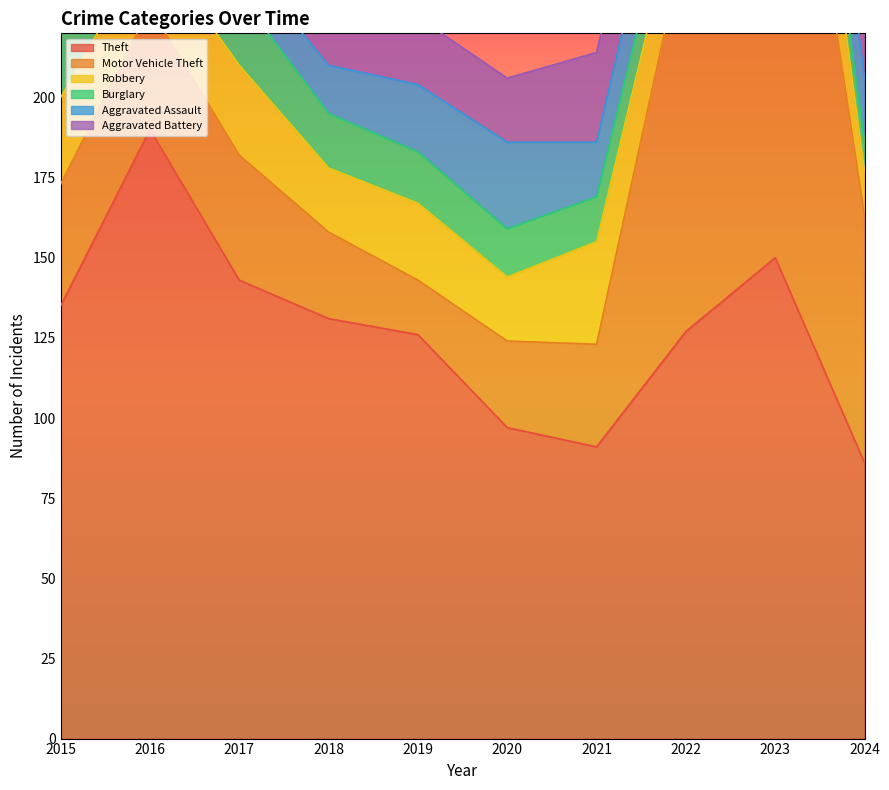

Reading left to right, what are all the values shown in this chart?

Theft: 2015=135	2016=190	2017=143	2018=131	2019=126	2020=97	2021=91	2022=127	2023=150	2024=86
Motor Vehicle Theft: 2015=38	2016=38	2017=39	2018=27	2019=17	2020=27	2021=32	2022=124	2023=197	2024=77
Robbery: 2015=27	2016=21	2017=28	2018=20	2019=24	2020=20	2021=32	2022=20	2023=37	2024=14
Burglary: 2015=20	2016=32	2017=22	2018=17	2019=16	2020=15	2021=14	2022=12	2023=7	2024=9
Aggravated Assault: 2015=15	2016=15	2017=12	2018=15	2019=21	2020=27	2021=17	2022=22	2023=28	2024=20
Aggravated Battery: 2015=22	2016=21	2017=15	2018=20	2019=21	2020=20	2021=28	2022=27	2023=26	2024=19